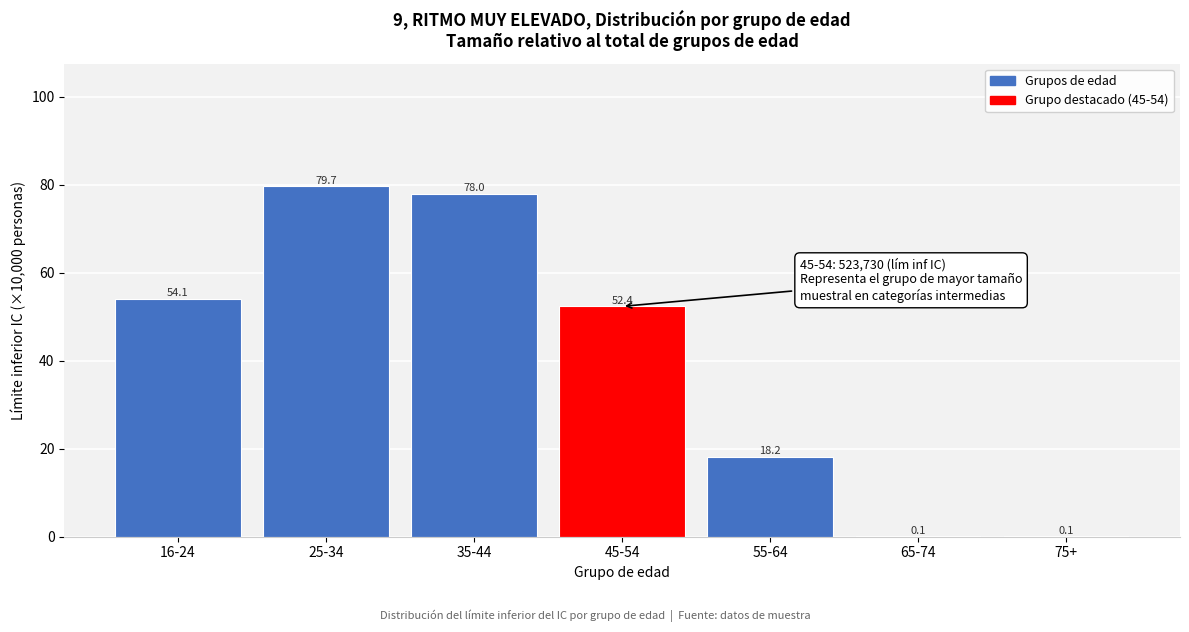

Reading left to right, extract all data points from this chart.

16-24=54.1	25-34=79.7	35-44=78.0	45-54=52.4	55-64=18.2	65-74=0.1	75+=0.1